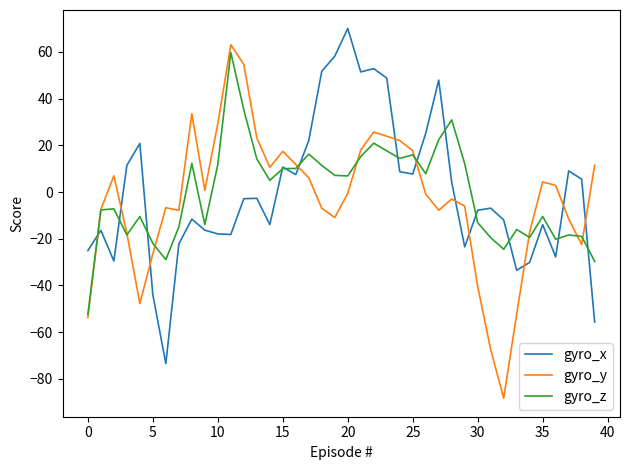

What is the maximum value shown in the chart?

70.0